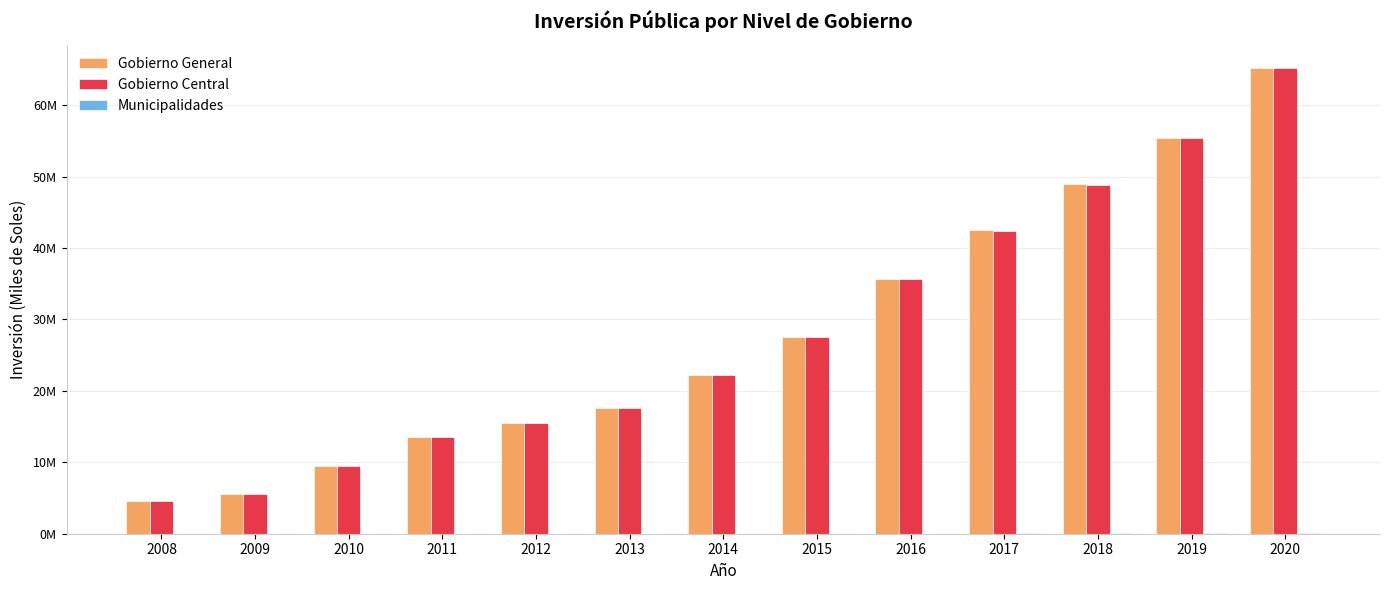

What is the value of the Gobierno General bar at the 12th from the left?

55452687